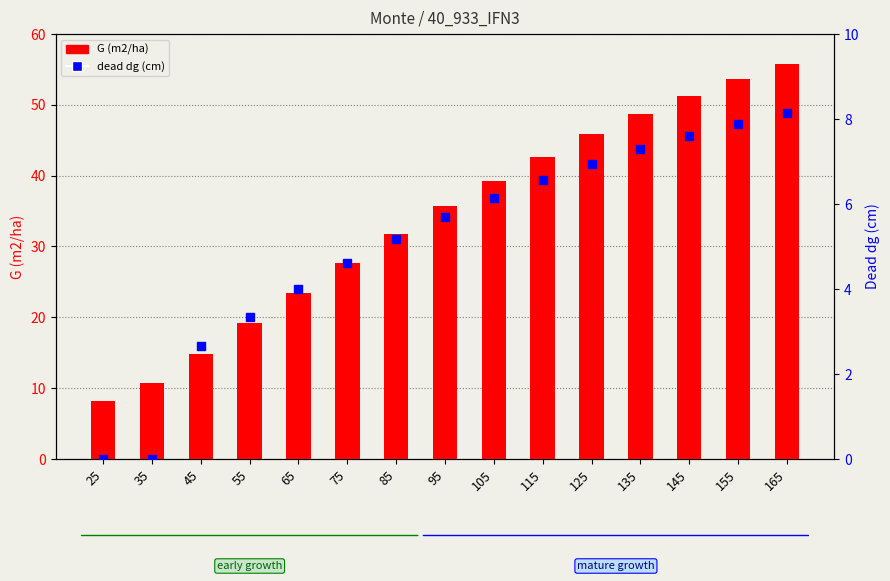

What is the total value across all series at 75?

32.3